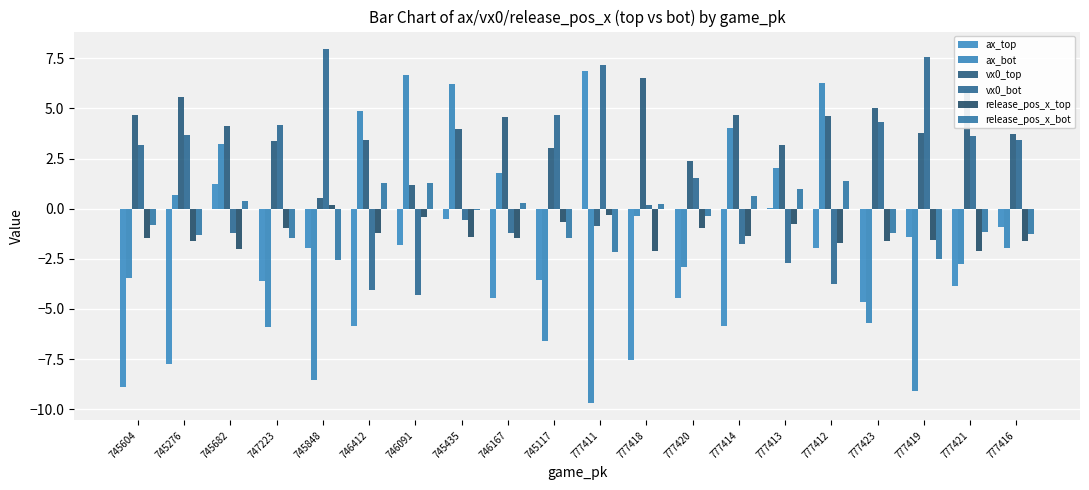

Reading left to right, extract all data points from this chart.

ax_top: -8.9	-7.8	1.2	-3.6	-1.9	-5.8	-1.8	-0.5	-4.4	-3.6	6.9	-7.5	-4.5	-5.8	0.0	-1.9	-4.7	-1.4	-3.9	-0.9
ax_bot: -3.5	0.7	3.2	-5.9	-8.5	4.8	6.6	6.2	1.8	-6.6	-9.7	-0.4	-2.9	4.0	2.0	6.3	-5.7	-9.1	-2.8	-2.0
vx0_top: 4.7	5.6	4.1	3.4	0.6	3.4	1.2	4.0	4.6	3.0	-0.9	6.5	2.4	4.7	3.2	4.6	5.0	3.8	6.0	3.7
vx0_bot: 3.2	3.7	-1.2	4.1	8.0	-4.1	-4.3	-0.6	-1.2	4.7	7.2	0.2	1.5	-1.7	-2.7	-3.8	4.3	7.6	3.6	3.4
release_pos_x_top: -1.5	-1.6	-2.0	-1.0	0.2	-1.2	-0.4	-1.4	-1.4	-0.7	-0.3	-2.1	-1.0	-1.4	-0.8	-1.7	-1.6	-1.6	-2.1	-1.6
release_pos_x_bot: -0.8	-1.3	0.4	-1.5	-2.6	1.3	1.3	-0.1	0.3	-1.5	-2.1	0.2	-0.4	0.6	1.0	1.4	-1.2	-2.5	-1.2	-1.3